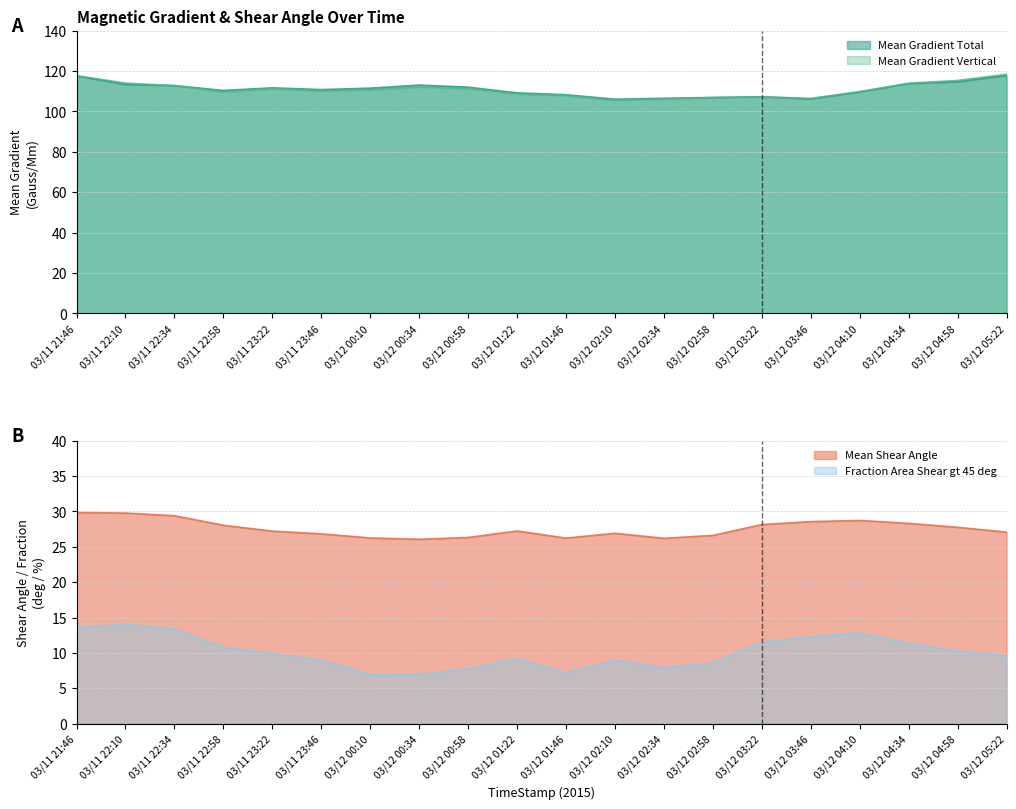

At how many categories does at least one series exceed 57?

20